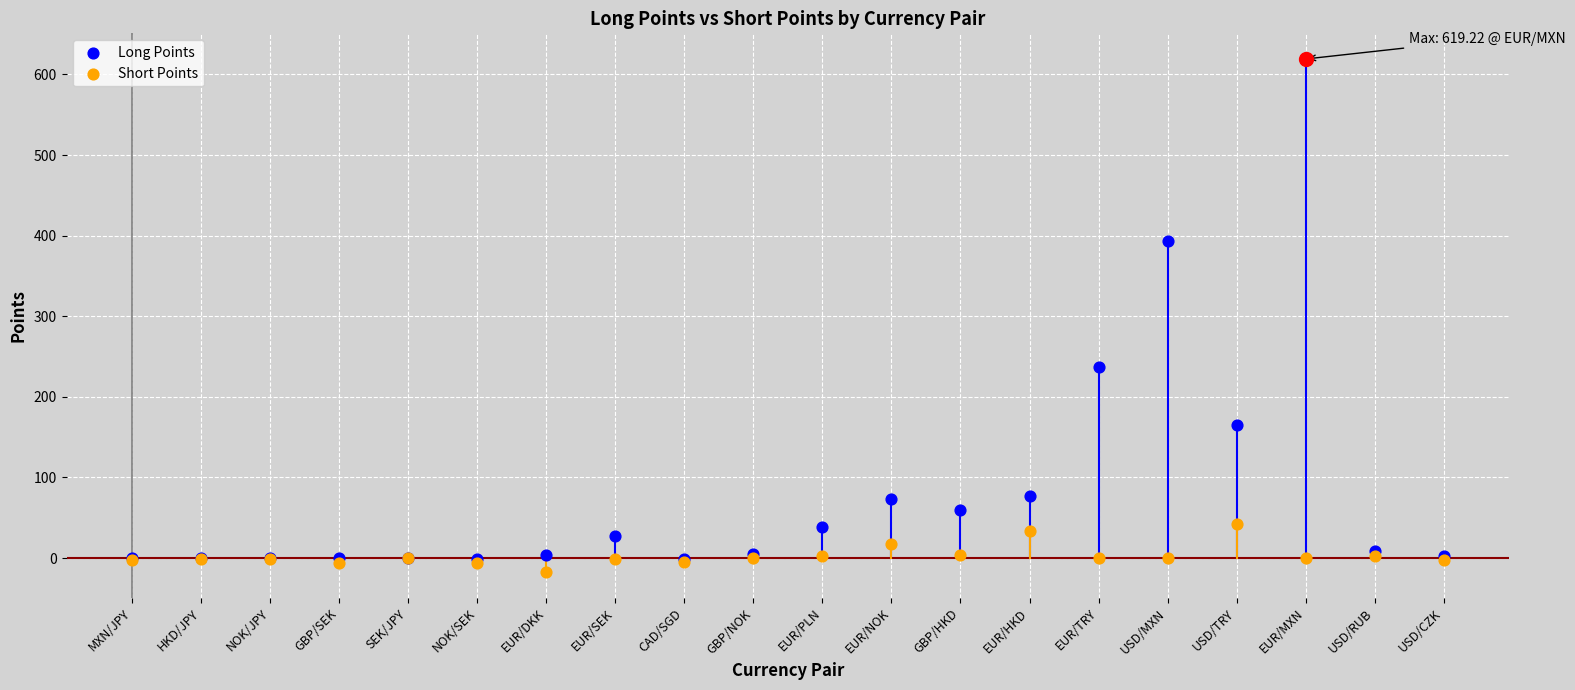

Which series contains the highest Y value?

Long Points